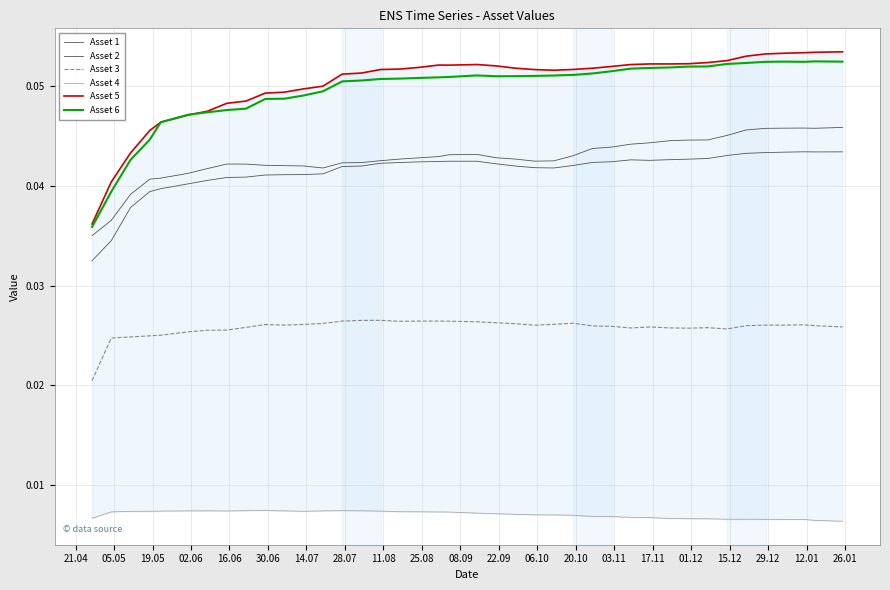

What is the sum of the Asset 3 values at 05.05 and 28.07?

0.1